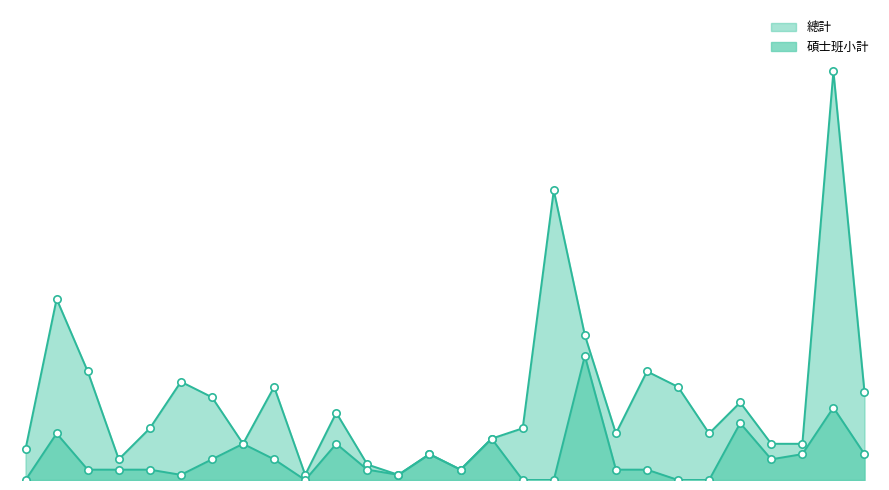

At which category is the sum across all series the highest?

電機工程學系